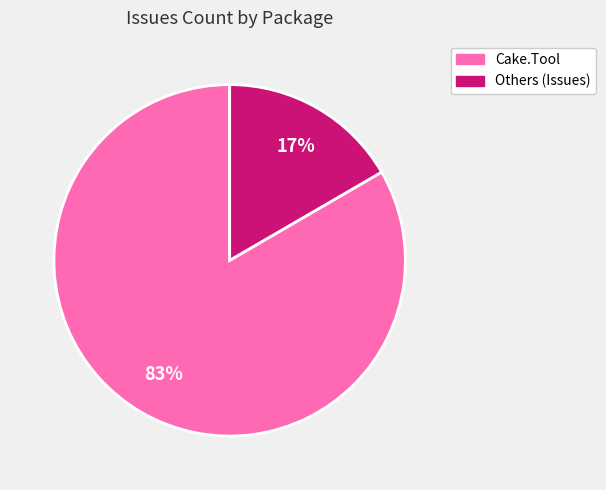

Does any single category account for the majority?

Yes